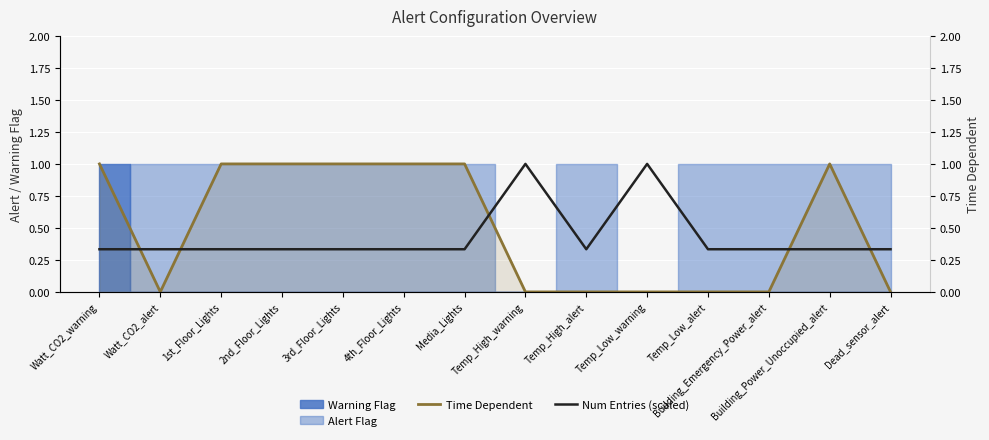

What is the label of the 1st point from the right?

Dead_sensor_alert